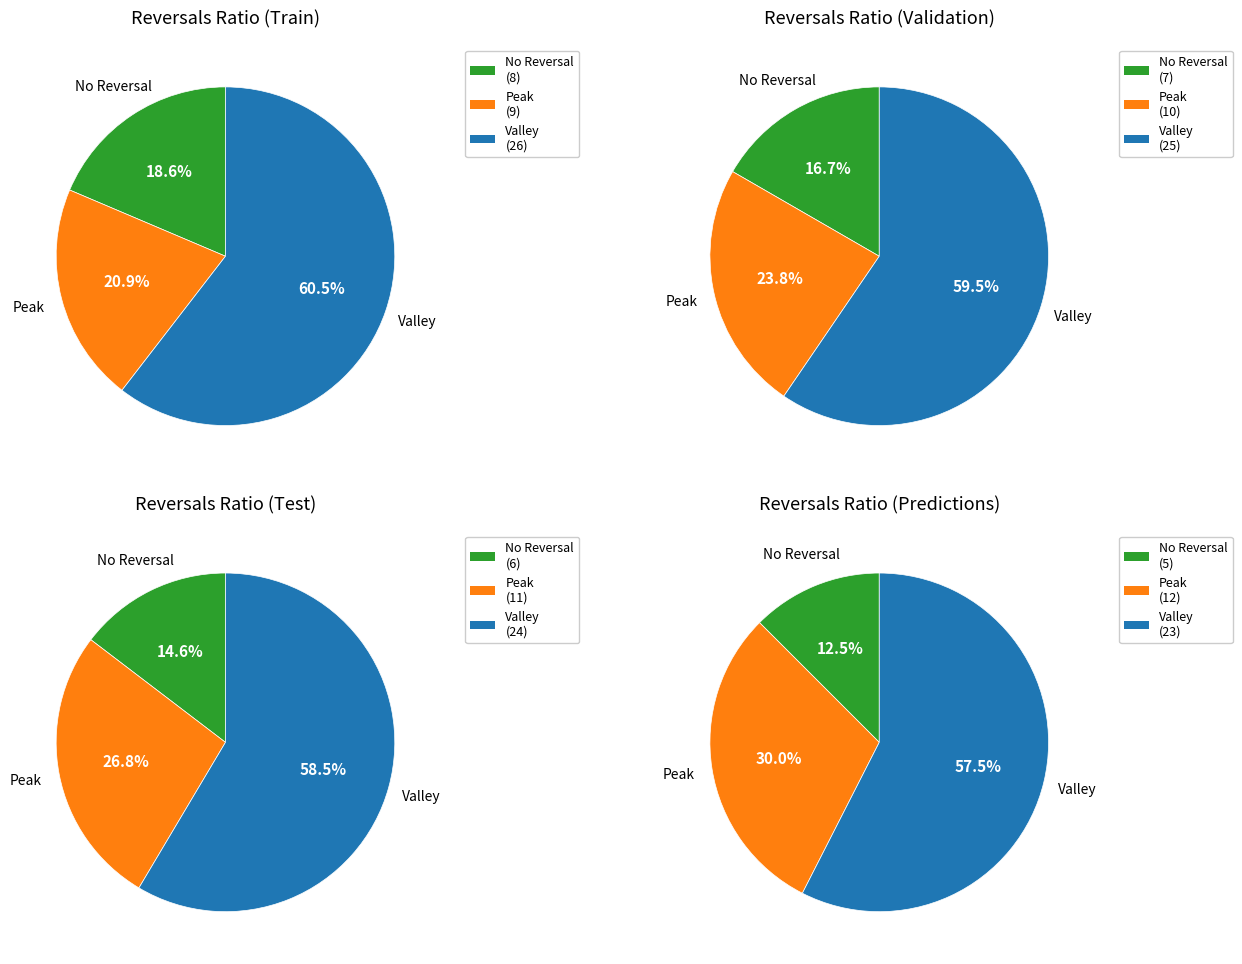

Does 3 account for over 50% of the chart?

No